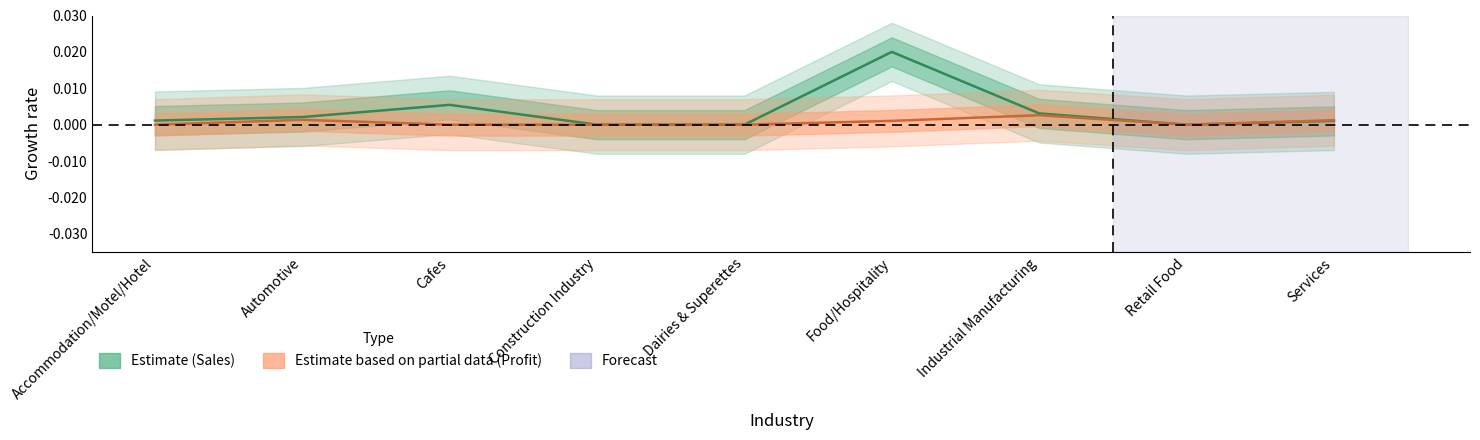

True or false: Profit has more than 2 points higher than both neighbors.

False